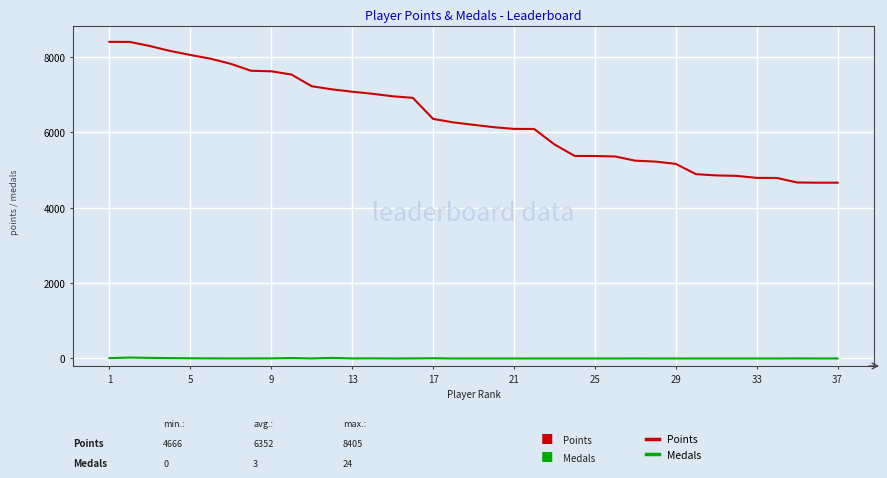

Which series has the largest range (max minus min)?

Points